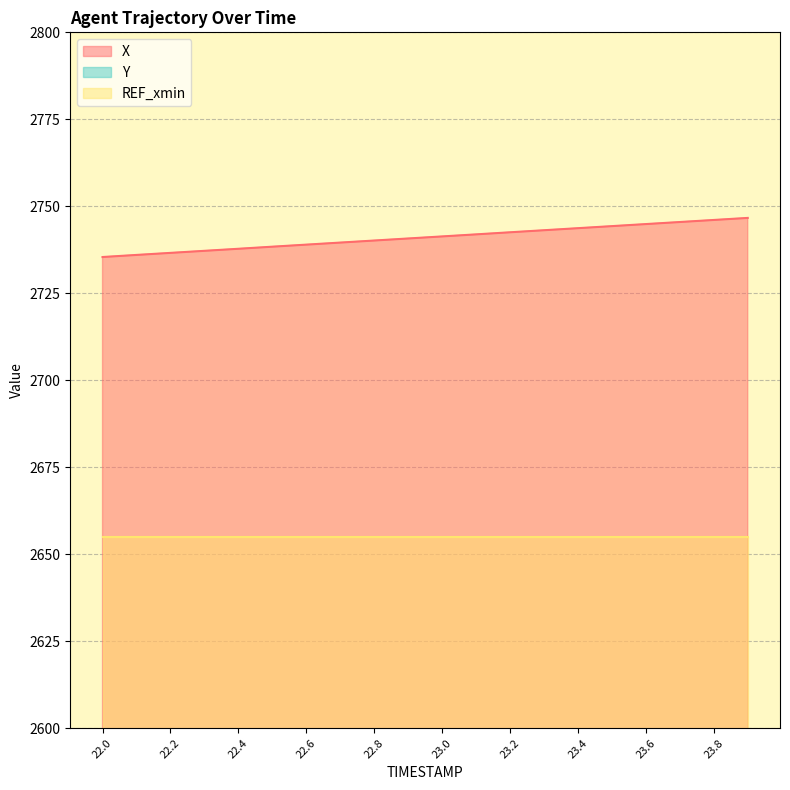

What is the difference between the X values at 23.8 and 22.2?

9.5